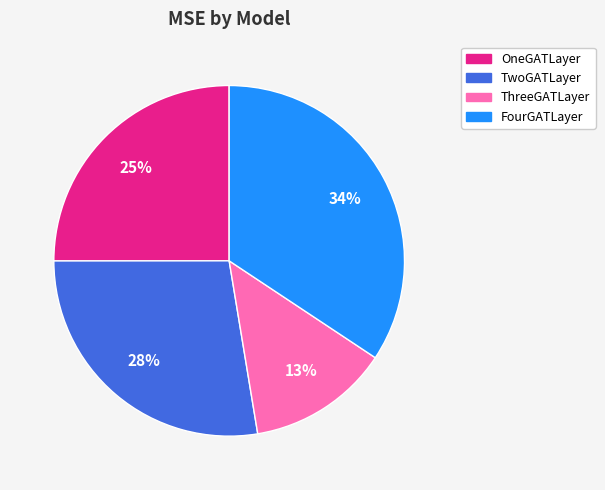

How many slices are in this pie chart?

4